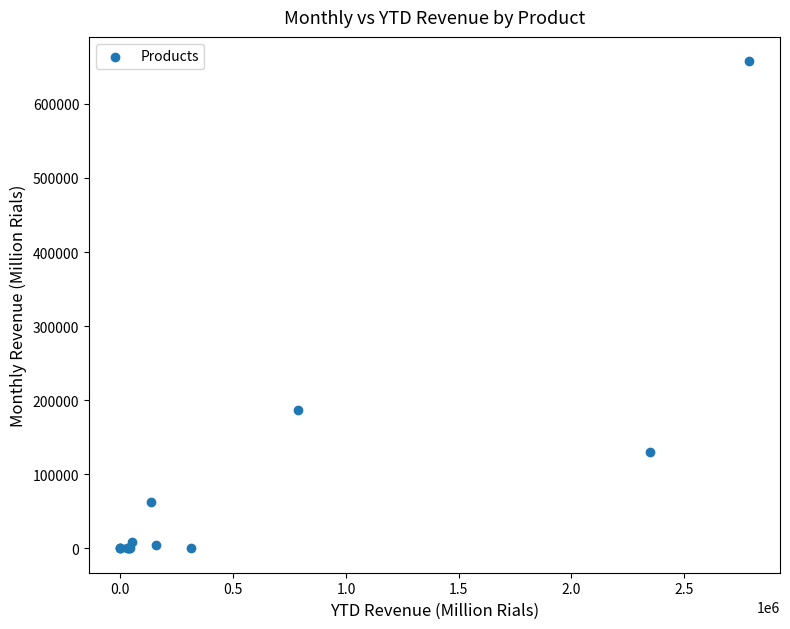

What Y value in the scatter plot is closest to 328800?

186512